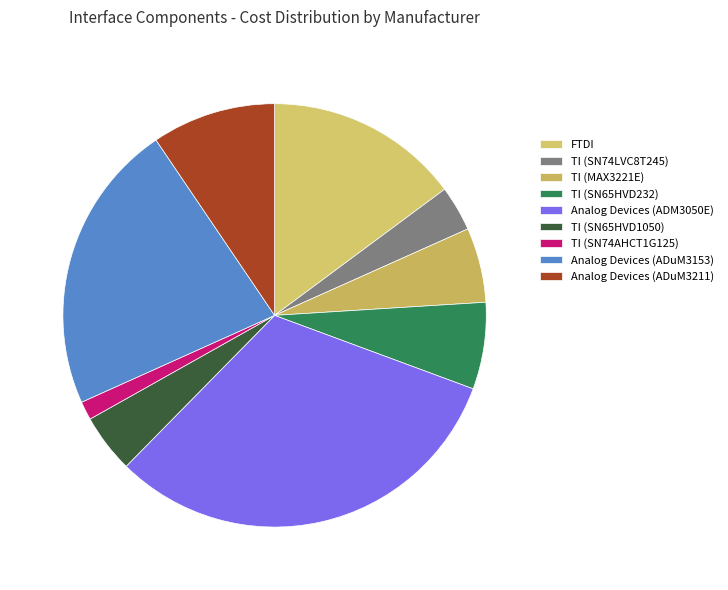

Rank the categories by value from lowest to highest.

TI (SN74AHCT1G125), TI (SN74LVC8T245), TI (SN65HVD1050), TI (MAX3221E), TI (SN65HVD232), Analog Devices (ADuM3211), FTDI, Analog Devices (ADuM3153), Analog Devices (ADM3050E)